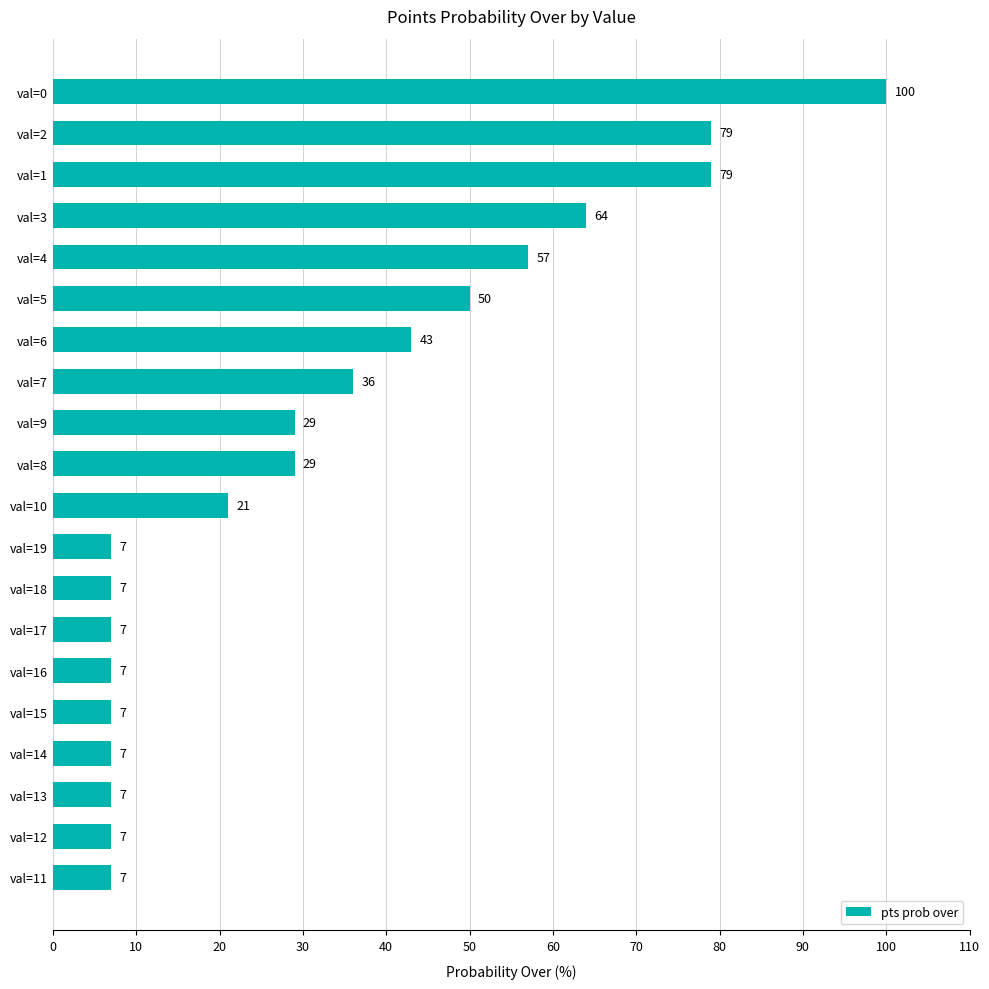

Where is the data nearest to the value 53?

val=5